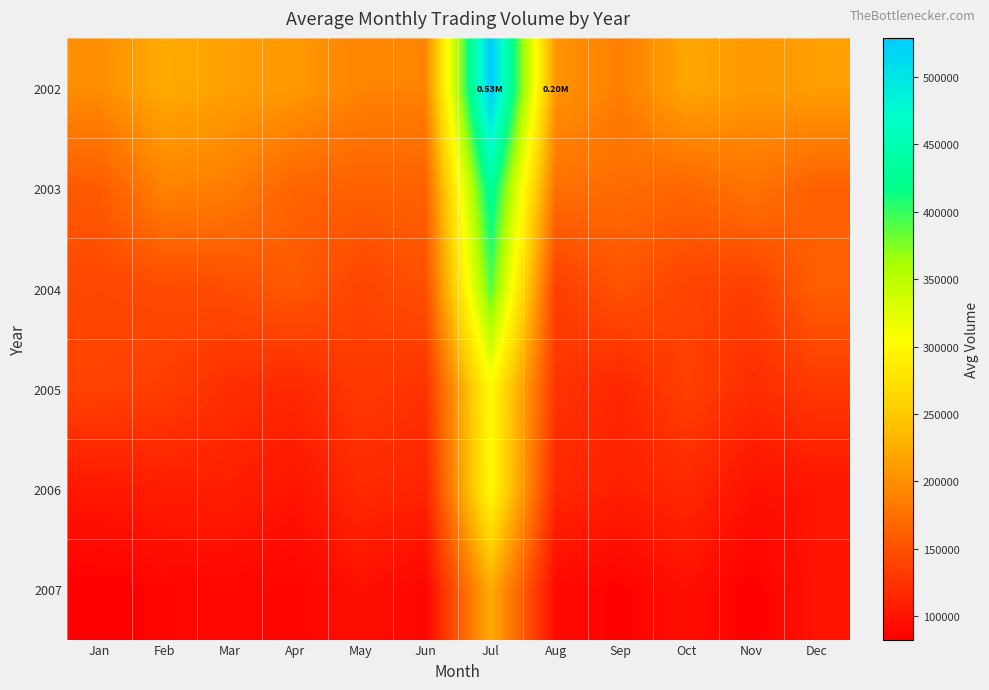

Reading left to right, list all the values displayed in this chart.

2002: Jan=199794.8	Feb=223410.7	Mar=214445.9	Apr=208980.8	May=190838.2	Jun=190837.2	Jul=529021.5	Aug=204937.1	Sep=186824.0	Oct=219945.7	Nov=209081.5	Dec=213465.4
2003: Jan=157494.0	Feb=190567.8	Mar=185778.6	Apr=164174.6	May=163111.5	Jun=163166.5	Jul=432063.1	Aug=175059.0	Sep=171825.5	Oct=166923.1	Nov=178093.4	Dec=161636.7
2004: Jan=141911.7	Feb=144109.5	Mar=146766.1	Apr=156512.1	May=139173.3	Jun=148488.6	Jul=389282.6	Aug=134635.9	Sep=151251.8	Oct=138310.1	Nov=135186.7	Dec=161360.1
2005: Jan=137577.6	Feb=133619.8	Mar=120938.8	Apr=115729.8	May=130494.4	Jun=124350.5	Jul=300326.5	Aug=125735.6	Sep=114136.9	Oct=136160.1	Nov=119785.1	Dec=129947.9
2006: Jan=102949.9	Feb=107407.8	Mar=107977.8	Apr=100235.7	May=117025.5	Jun=112865.1	Jul=300426.3	Aug=115426.0	Sep=109073.1	Oct=116004.7	Nov=98173.9	Dec=100473.8
2007: Jan=82661.0	Feb=87755.1	Mar=88907.1	Apr=86773.3	May=96910.2	Jun=88326.5	Jul=224445.4	Aug=91708.1	Sep=84401.4	Oct=96427.5	Nov=83194.3	Dec=99786.3